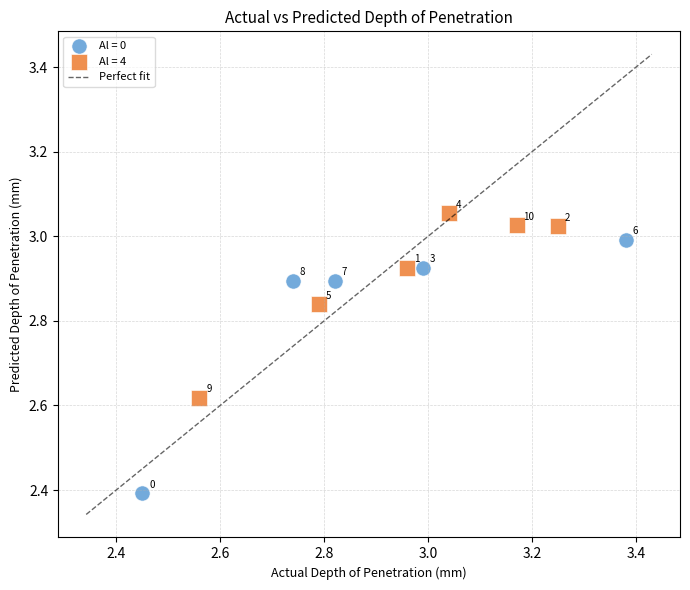

Which series reaches the minimum Y coordinate?

Al = 0